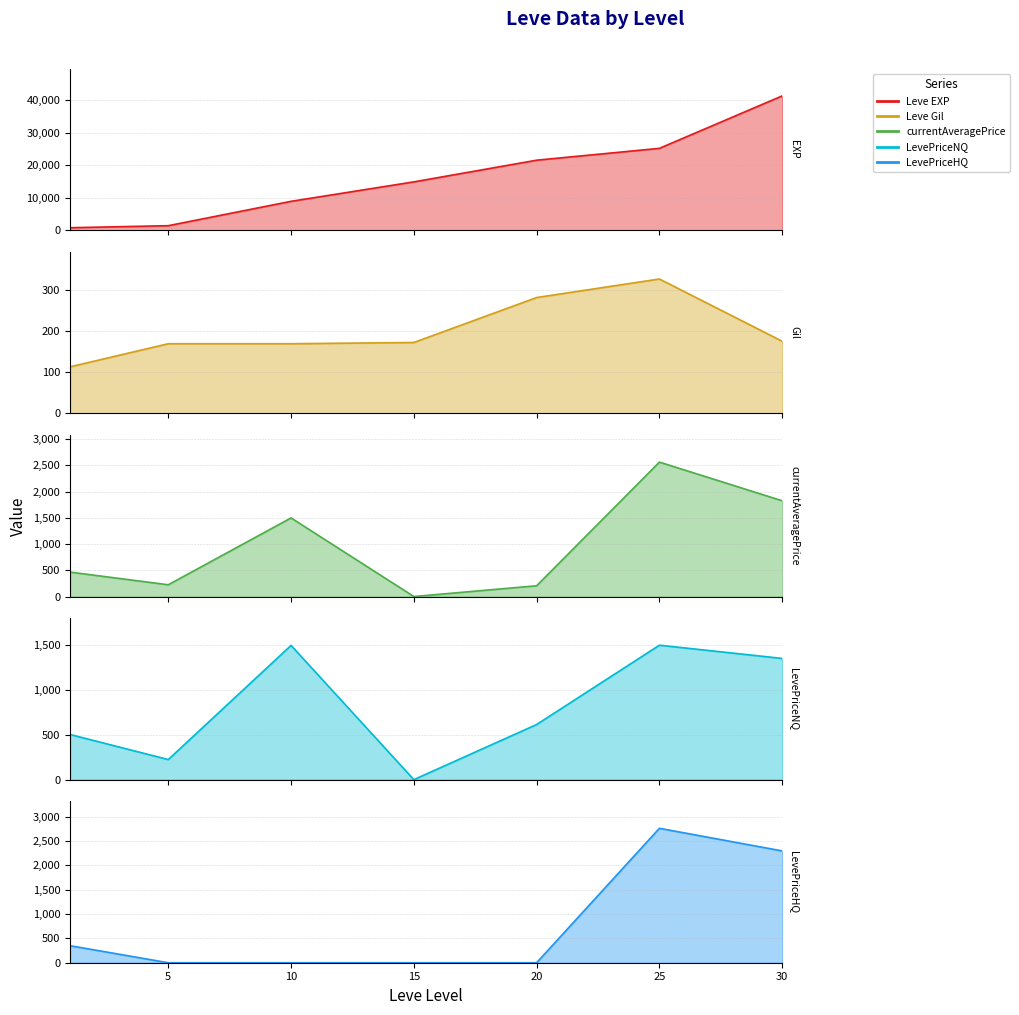

Is it true that LevePriceHQ equals -1199.5 at 5?

False